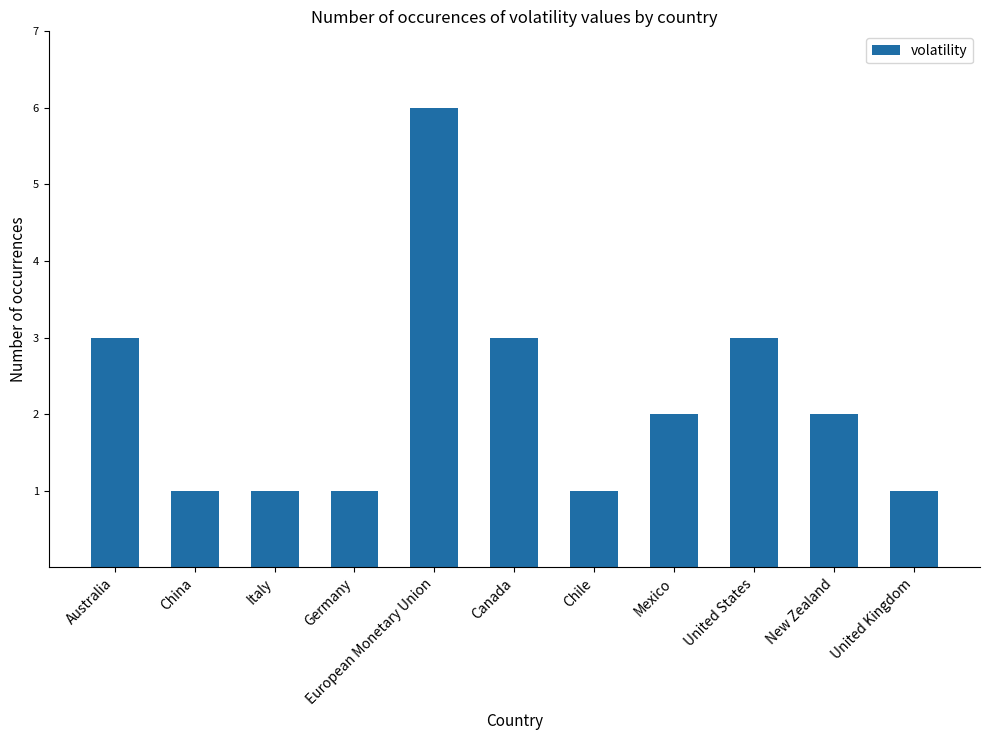

What value does the data have at Canada?

3